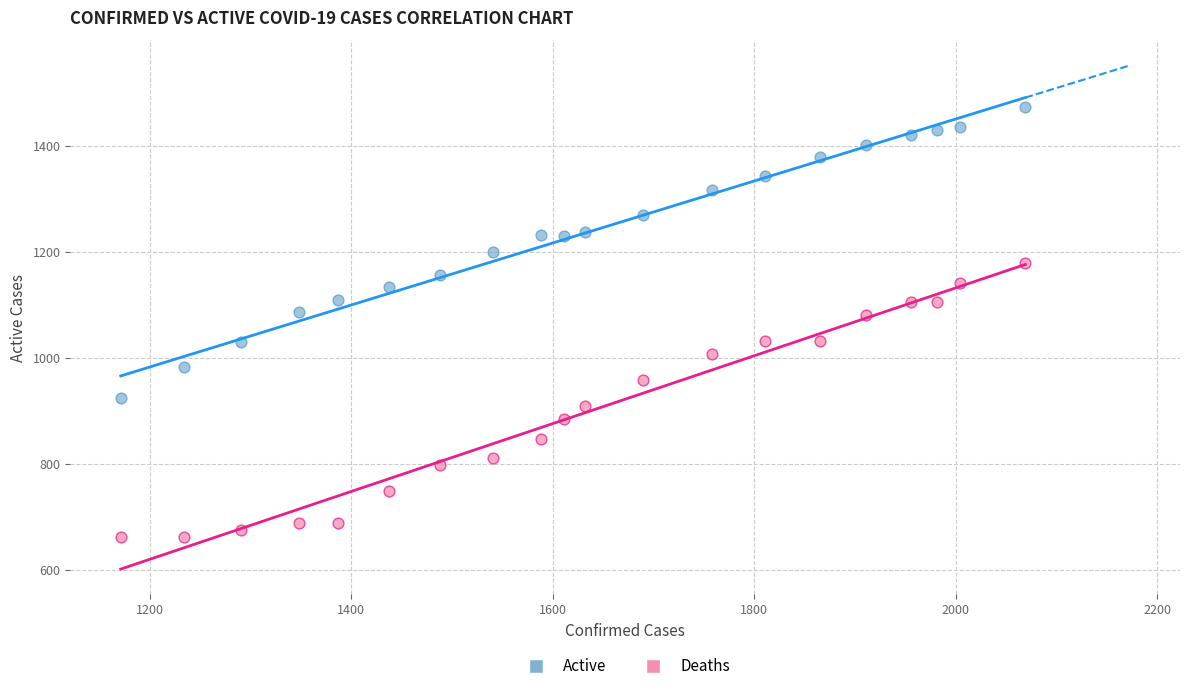

Across all data points, what is the range of X values (max minus min)?

898.0